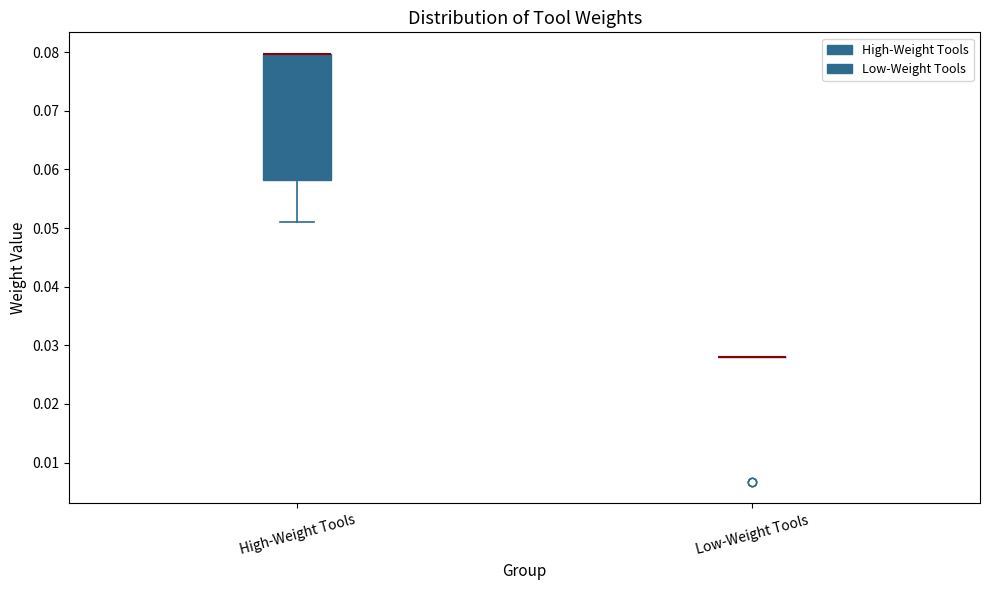

Reading left to right, transcribe this box plot: for each box, give where its median line is, the range the box spans, and where its two whiskers end, as read against the y-axis. The values are not printed on the chart, so give them approximately, as read against the axis.

High-Weight Tools: median 0.080 (drawn on the box's upper edge), box 0.058 to 0.080, whiskers 0.051 to 0.080
Low-Weight Tools: box collapsed to a line at 0.028, whiskers 0.028 to 0.028